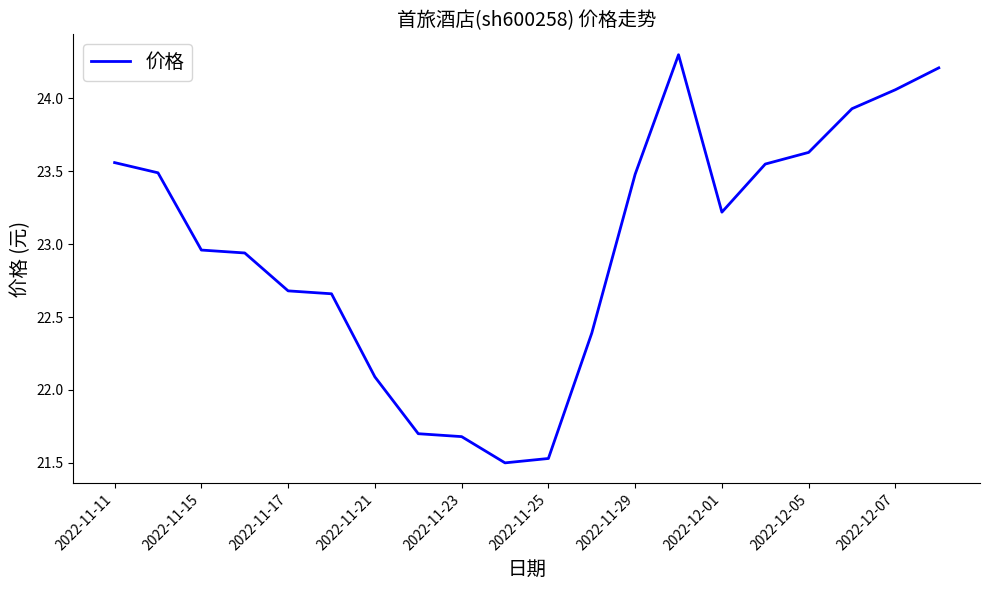

What is the greatest value displayed?

24.3